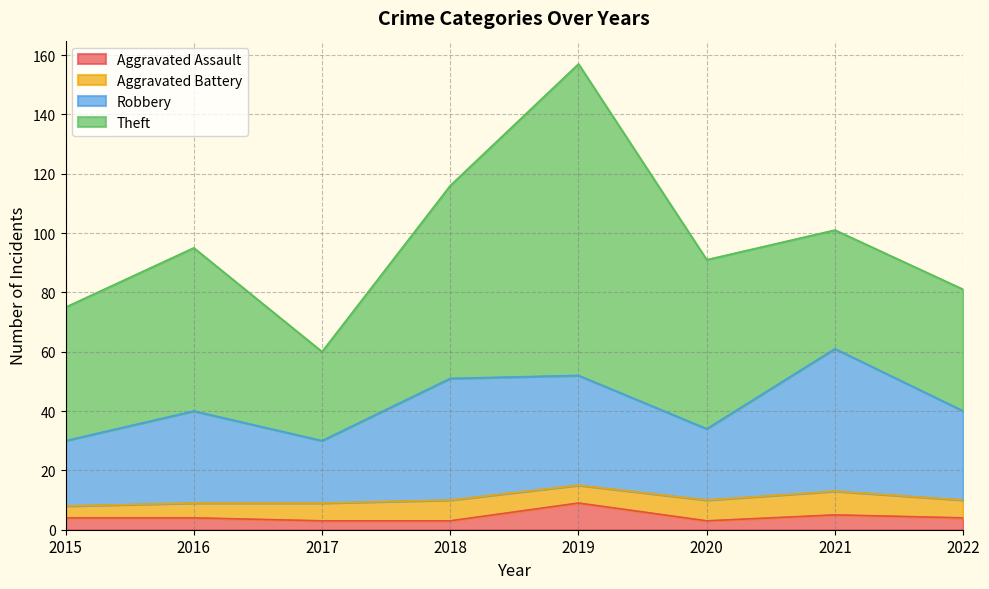

Is the value of Robbery at 2020 greater than the value of Aggravated Assault at 2019?

Yes